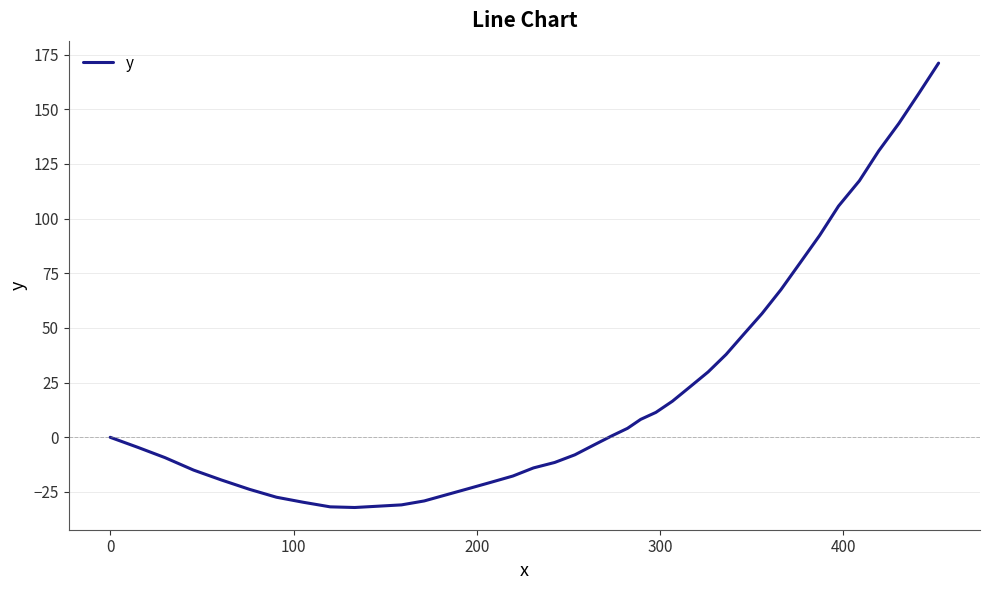

What is the difference between the maximum and minimum values?

203.2